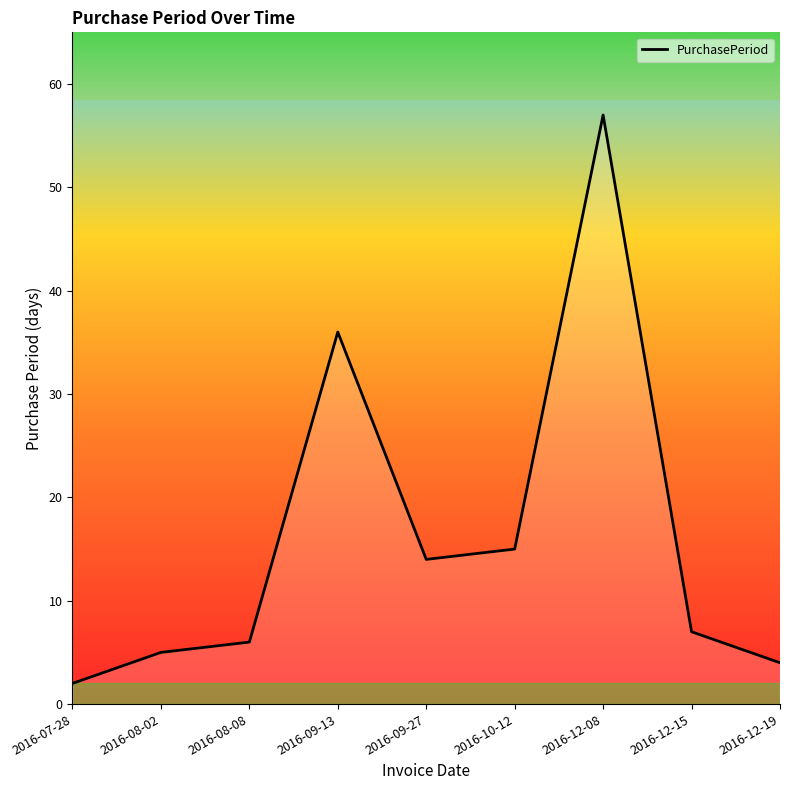

List the labels in order of value, largest first.

2016-12-08, 2016-09-13, 2016-10-12, 2016-09-27, 2016-12-15, 2016-08-08, 2016-08-02, 2016-12-19, 2016-07-28